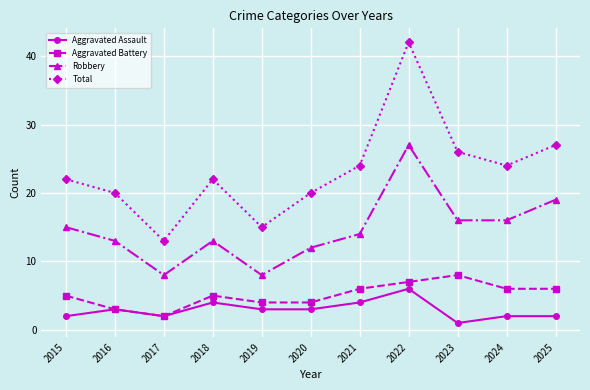

At how many categories does at least one series exceed 37?

1